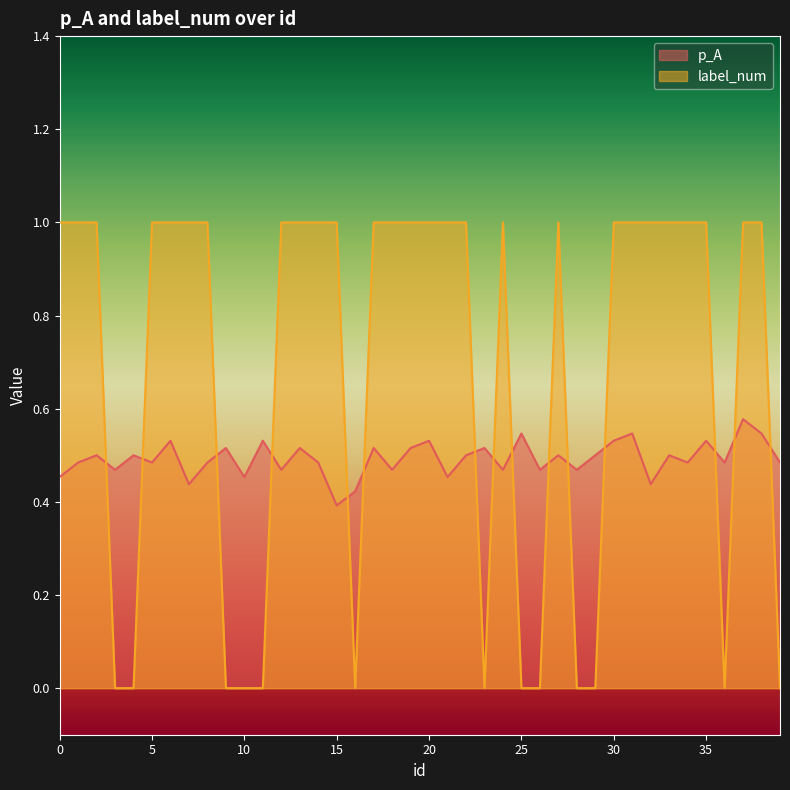

At which category is the sum across all series the highest?

37